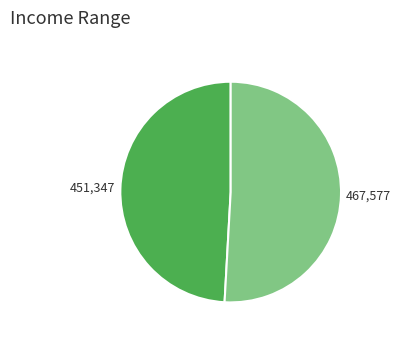

Count the number of slices in the pie.

2